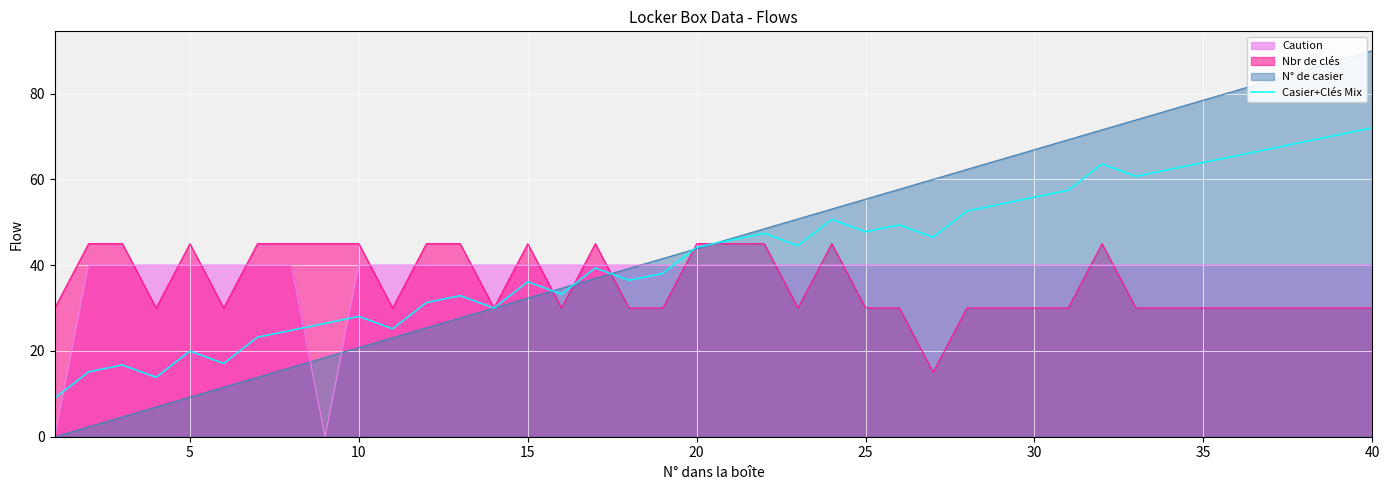

Reading right to left, transcribe all the data shown in this chart.

72.0	70.4	68.8	67.2	65.5	63.9	62.3	60.7	63.6	57.5	55.8	54.2	52.6	46.5	49.4	47.8	50.7	44.5	47.4	45.8	44.2	38.1	36.5	39.3	33.2	36.1	30.0	32.9	31.3	25.2	28.0	26.4	24.8	23.2	17.1	20.0	13.8	16.7	15.1	9.0